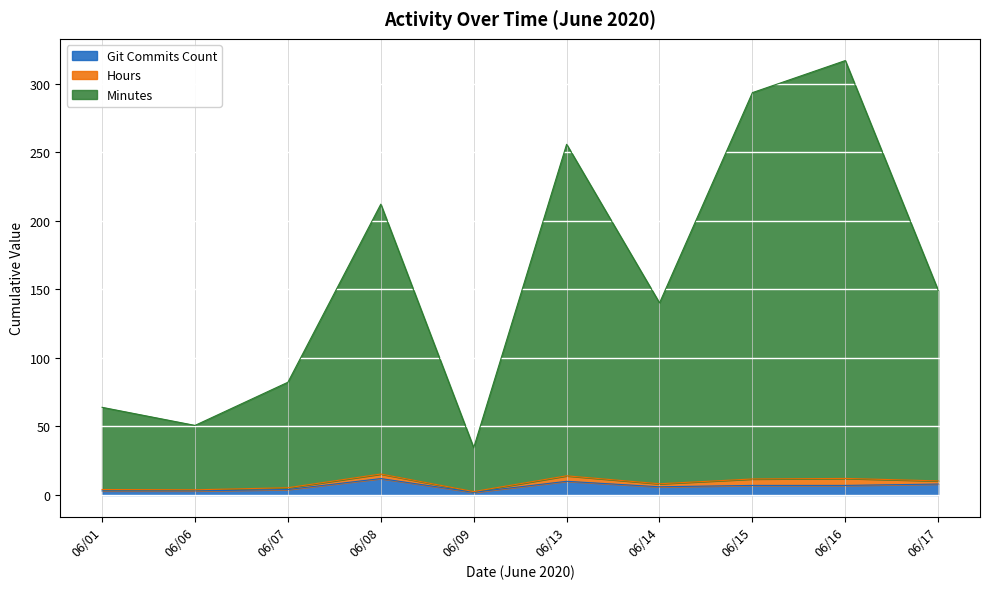

Where is the first local maximum for Hours?

06/08